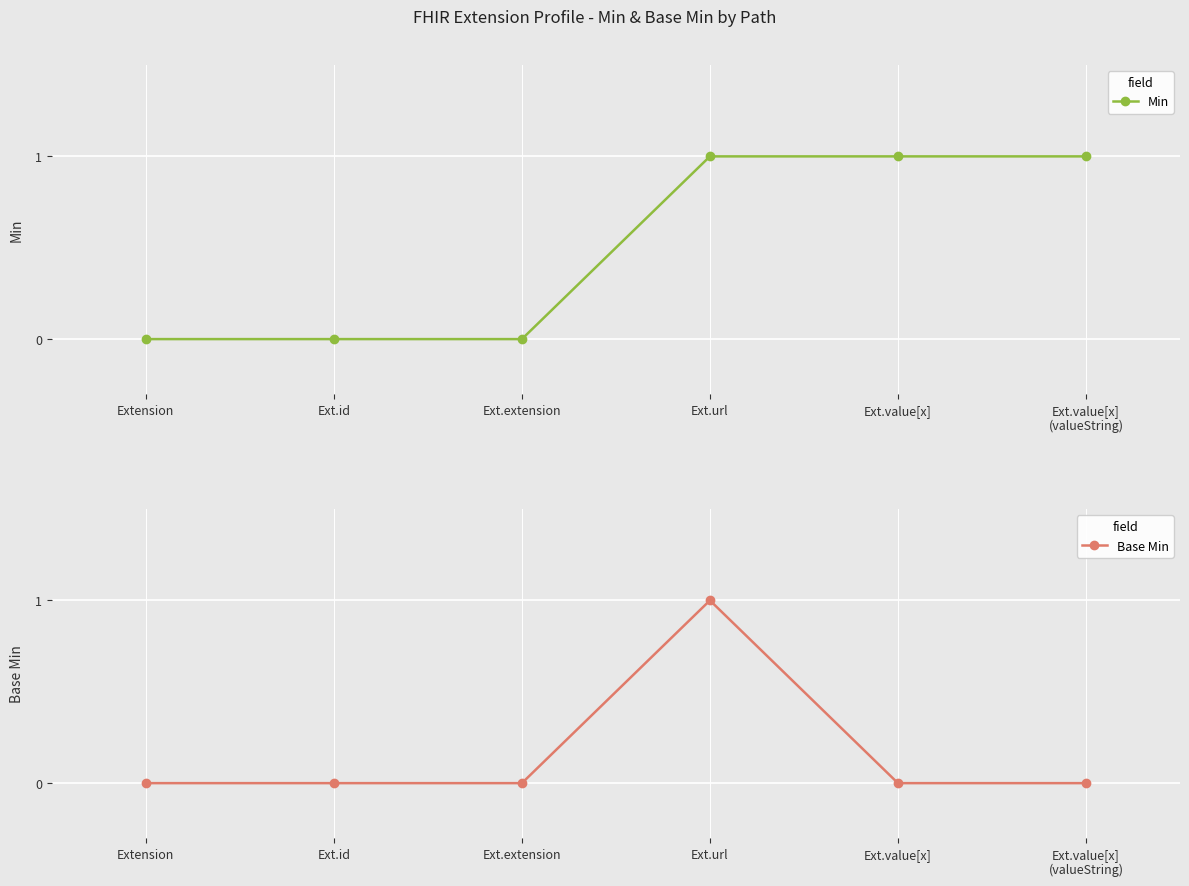

True or false: Base Min and Min cross at least once.

False